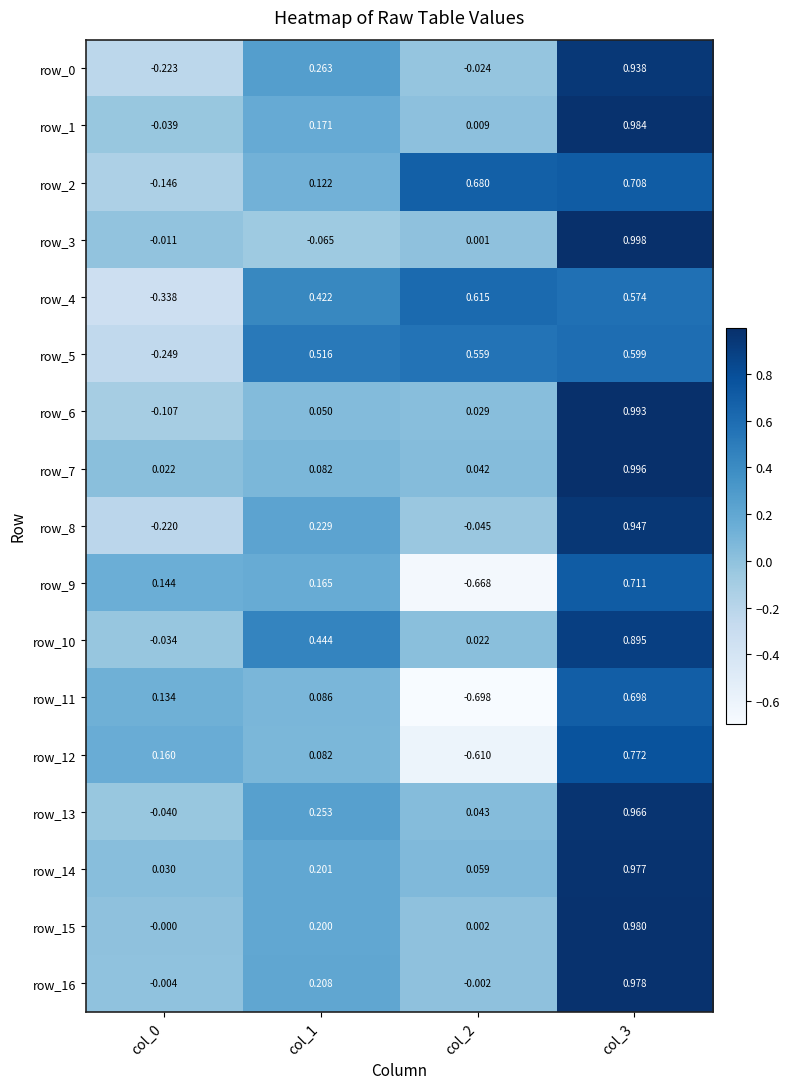

How many negative values does the row_5 series have?

1